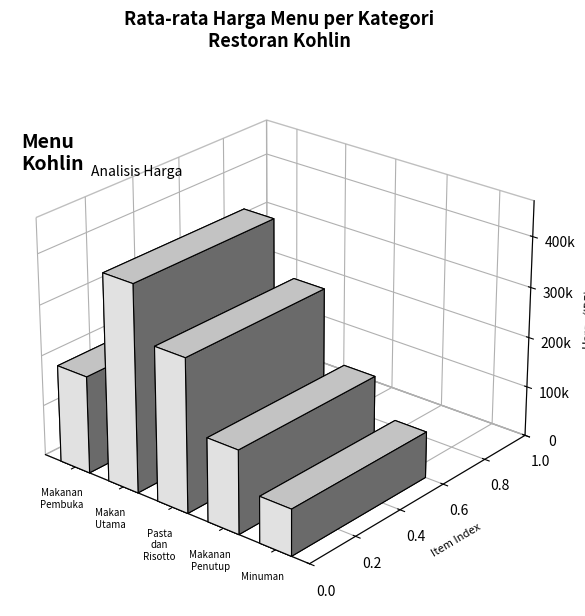

What value does the Pasta dan Risotto series have at Pasta dan Risotto, to the nearest 10?

320000